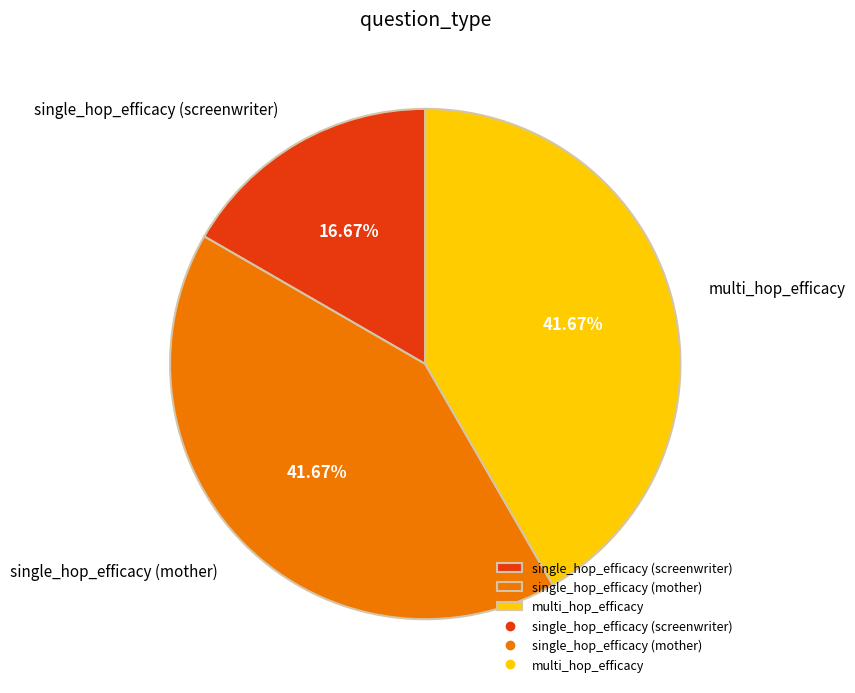

How many segments does this pie chart have?

3